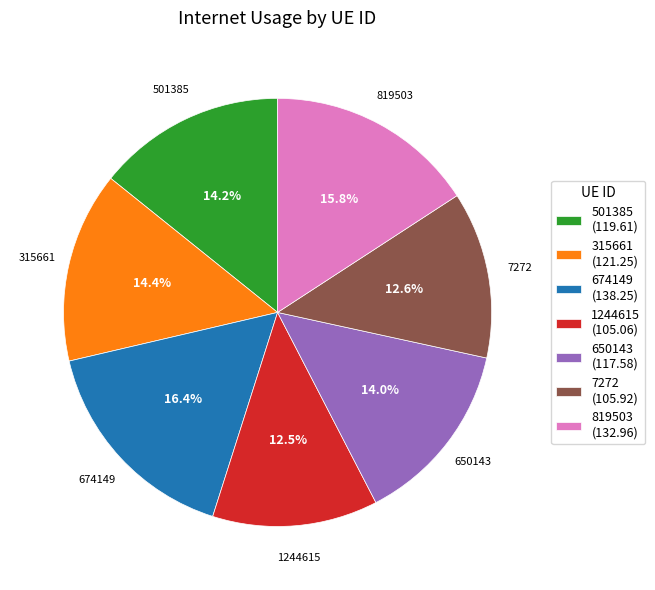

To the nearest percent, what is the difference between the 819503 and 7272 slice percentages?

3%